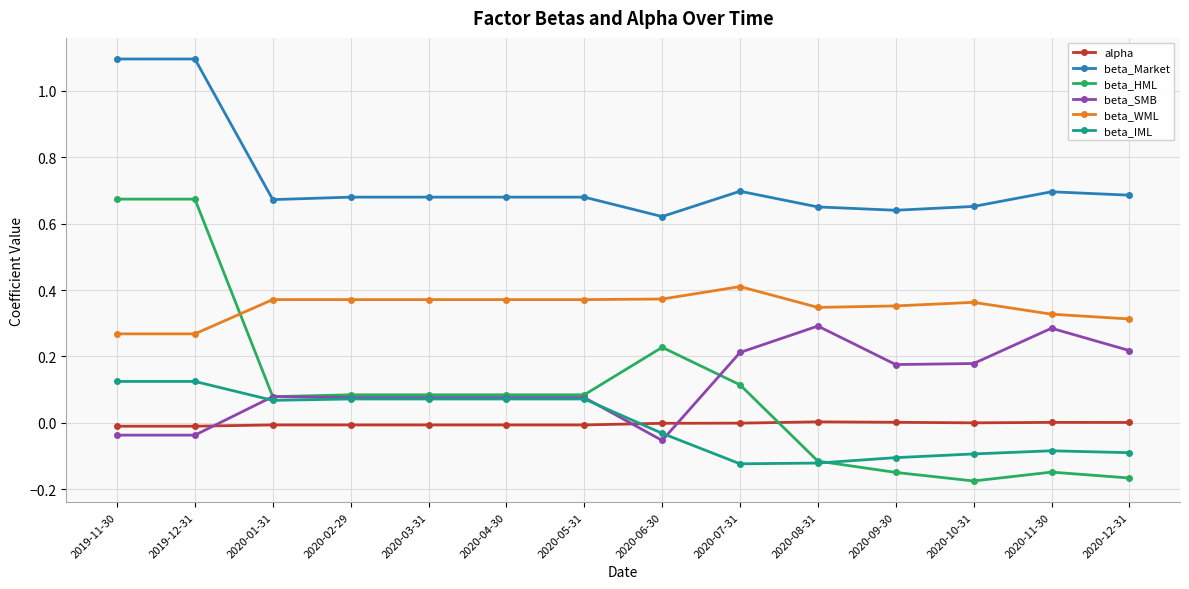

The beta_WML series shows 0.4 at 2020-10-31. True or false?

True